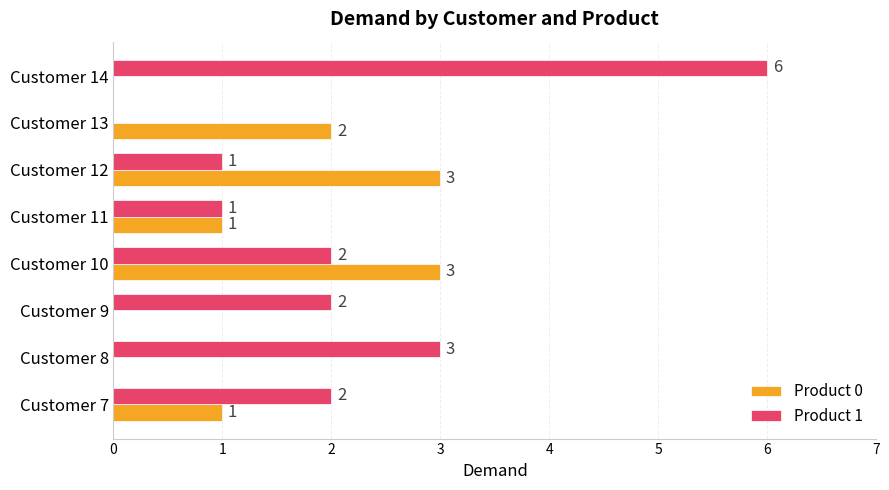

What is the total value across all series at Customer 10?

5